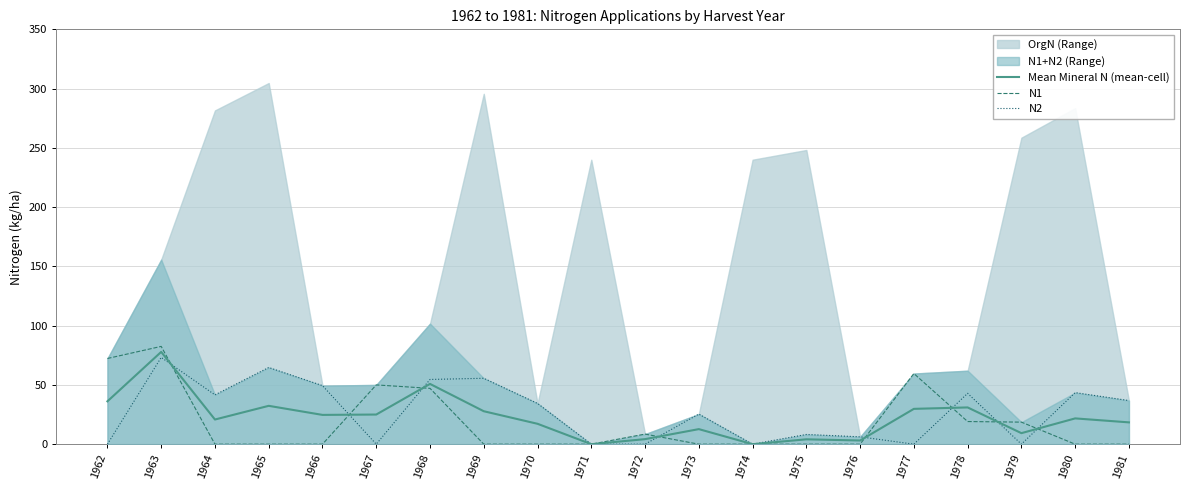

Where is the first local maximum for N1?

1963